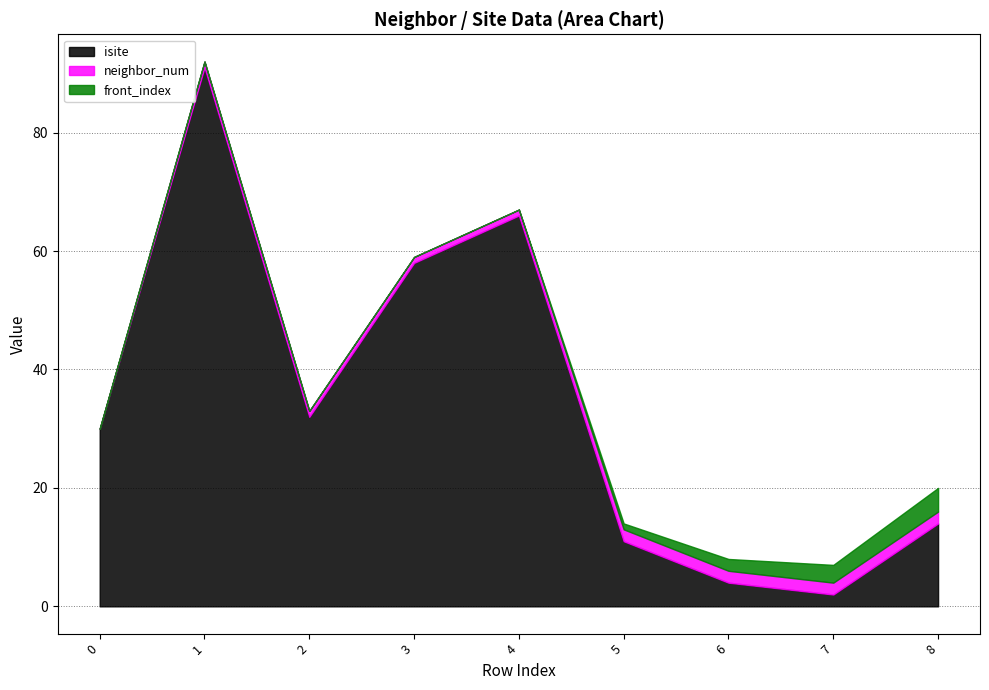

The value of isite at 5 is 11. True or false?

True